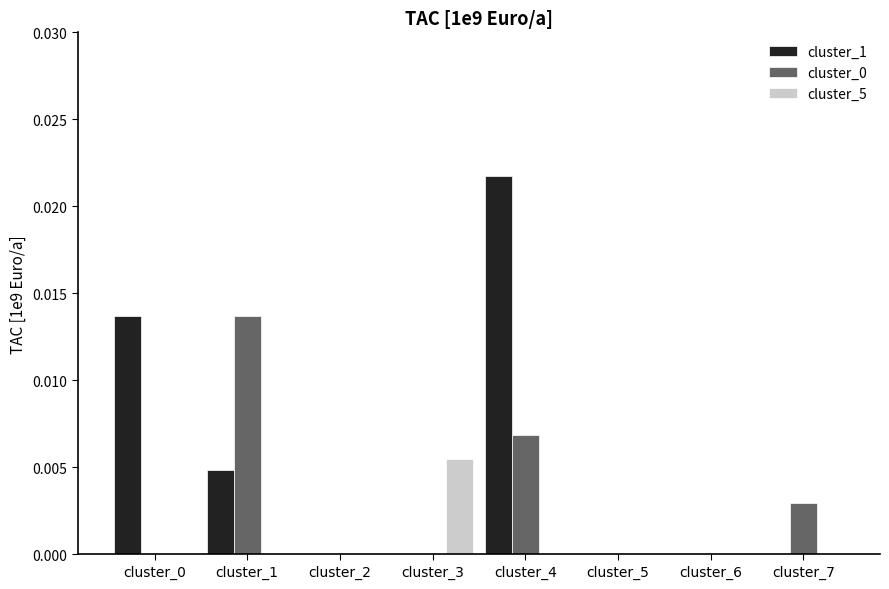

Which series has the largest total across all categories?

cluster_1